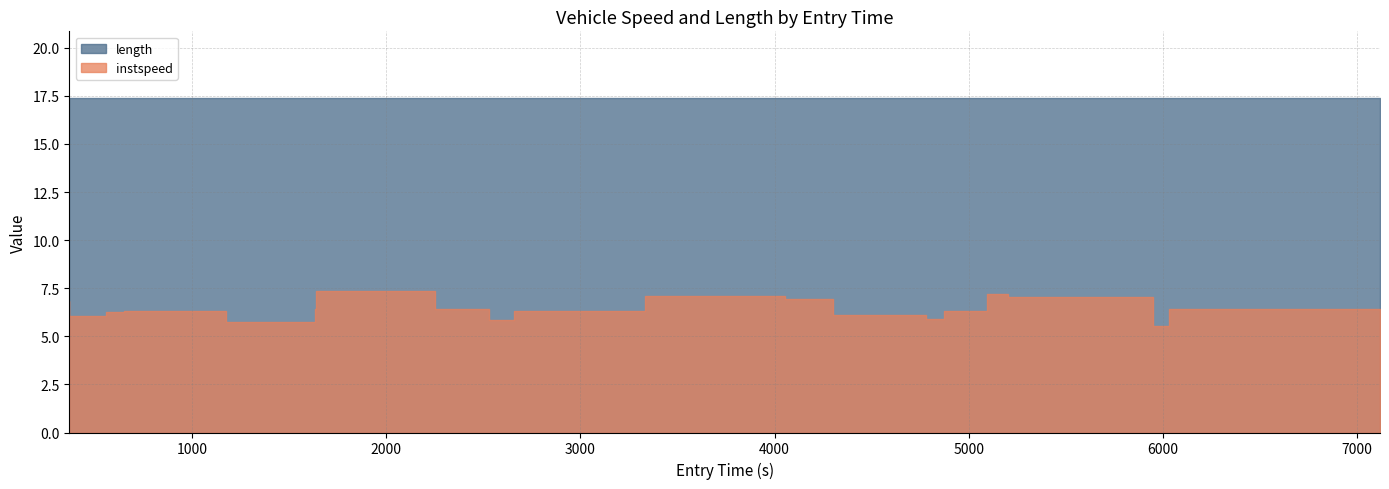

How many lines are shown in the chart?

2